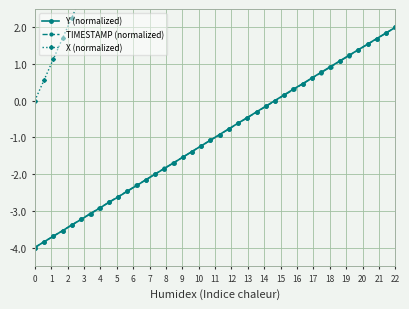

At which label does Y (normalized) reach its peak?

22